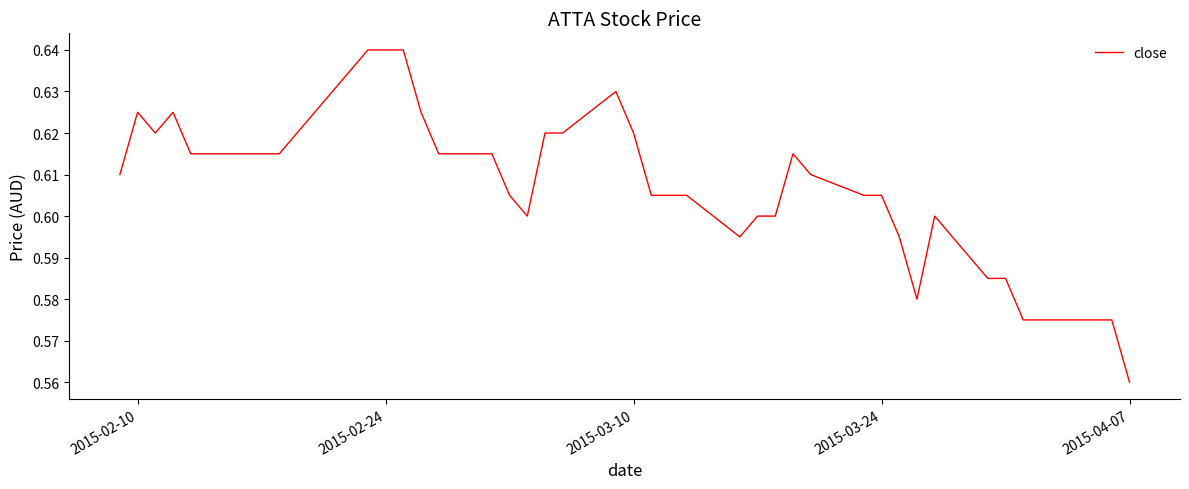

How many lines are shown in the chart?

1